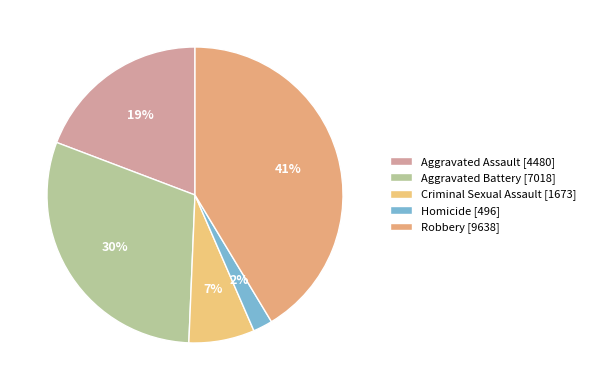

Rank the categories by value from lowest to highest.

Homicide, Criminal Sexual Assault, Aggravated Assault, Aggravated Battery, Robbery